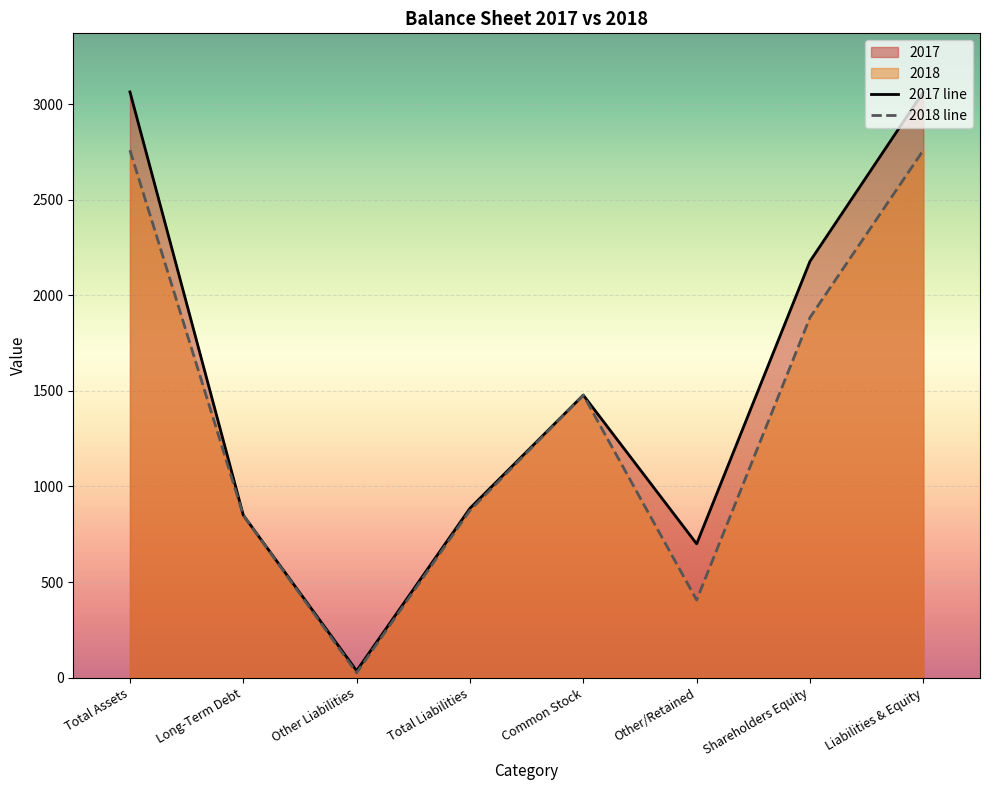

How many values in the 2018 series exceed 1478?

3